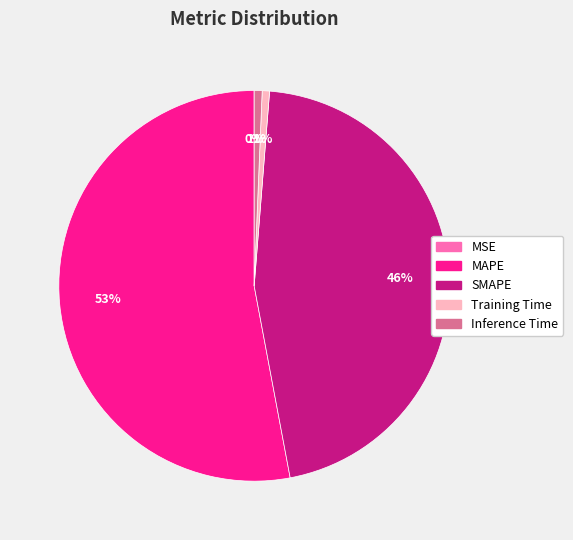

Which slice is the largest?

MAPE